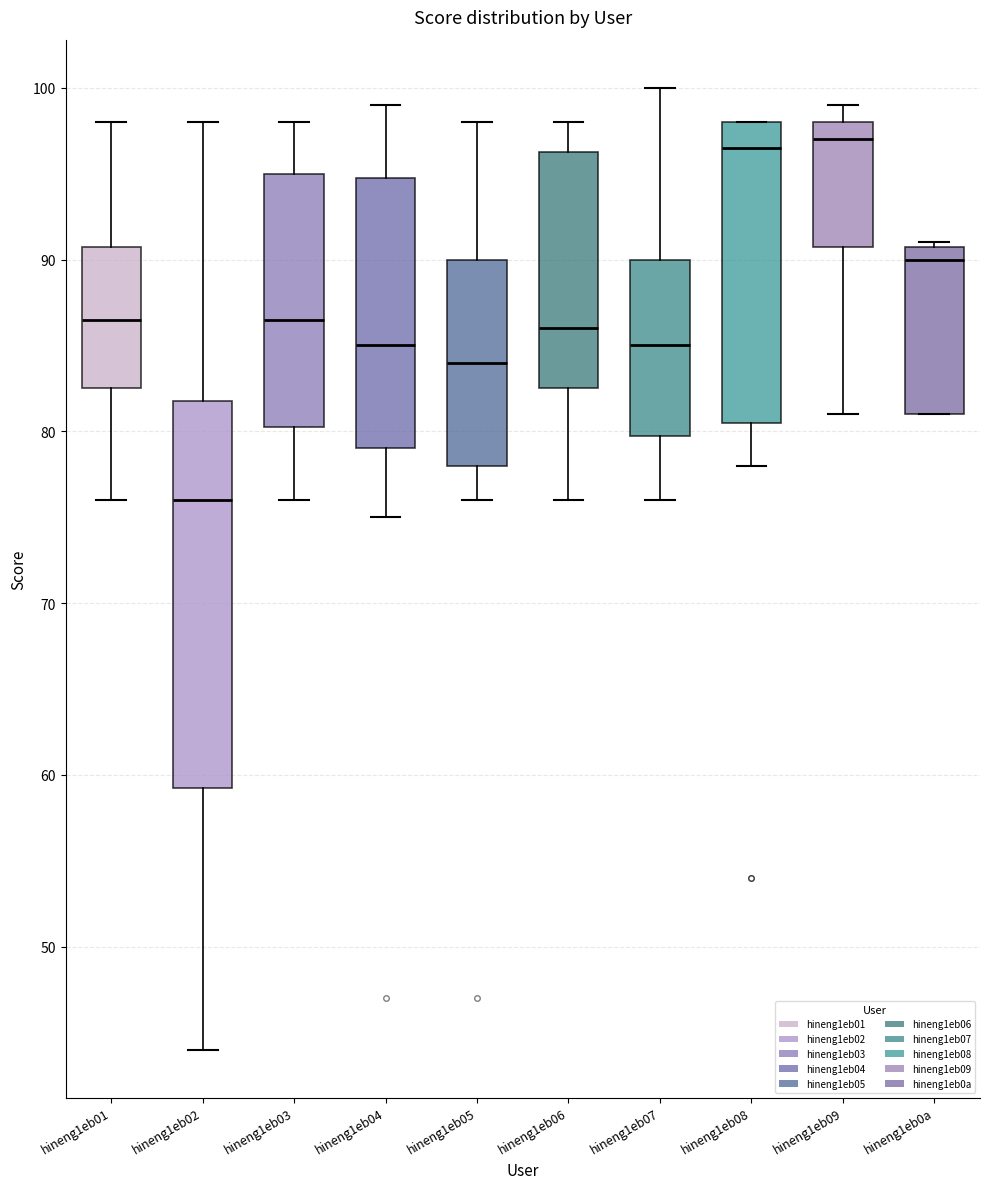

Reading left to right, transcribe this box plot: for each box, give where its median line is, the range the box spans, and where its two whiskers end, as read against the y-axis. The values are not printed on the chart, so give them approximately, as read against the axis.

hineng1eb01: median 87, box 83 to 91, whiskers 76 to 98
hineng1eb02: median 76, box 59 to 82, whiskers 44 to 98
hineng1eb03: median 87, box 80 to 95, whiskers 76 to 98
hineng1eb04: median 85, box 79 to 95, whiskers 75 to 99
hineng1eb05: median 84, box 78 to 90, whiskers 76 to 98
hineng1eb06: median 86, box 83 to 96, whiskers 76 to 98
hineng1eb07: median 85, box 80 to 90, whiskers 76 to 100
hineng1eb08: median 97, box 81 to 98, whiskers 78 to 98
hineng1eb09: median 97, box 91 to 98, whiskers 81 to 99
hineng1eb0a: median 90, box 81 to 91, whiskers 81 to 91